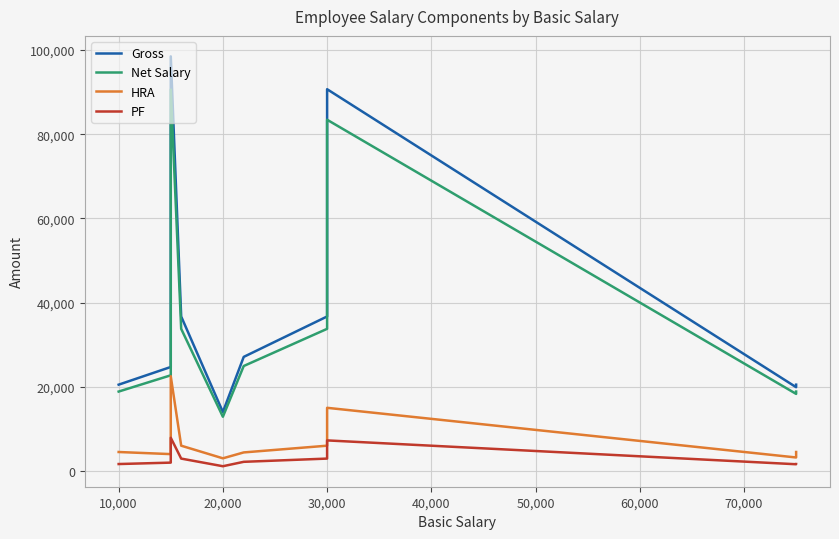

True or false: HRA and Net Salary intersect in this chart.

False